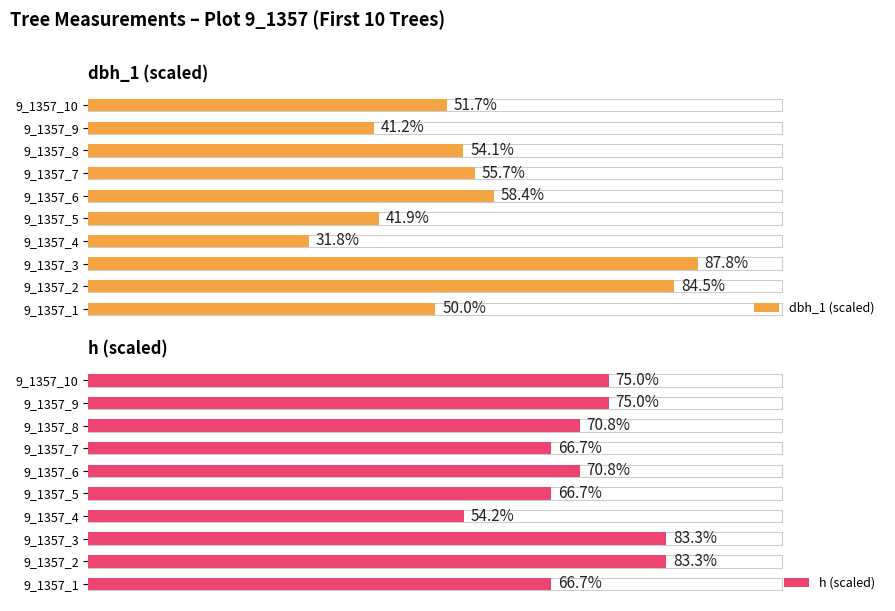

What is the average value of the h (scaled) series?

71.2